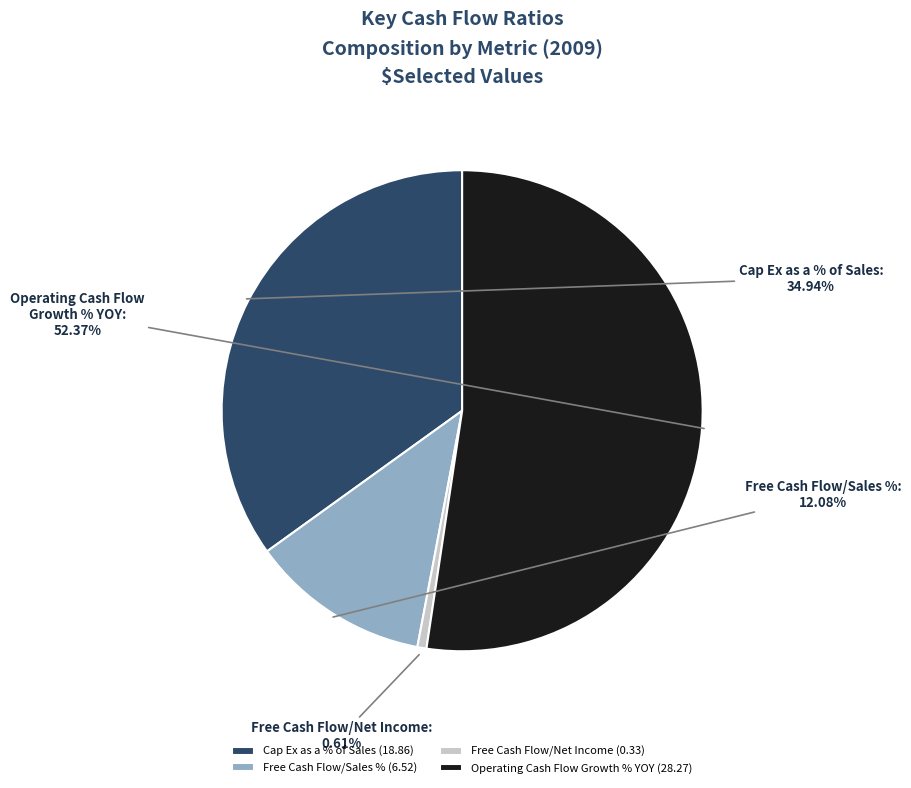

Between Cap Ex as a % of Sales and Operating Cash Flow Growth % YOY, which is larger?

Operating Cash Flow Growth % YOY